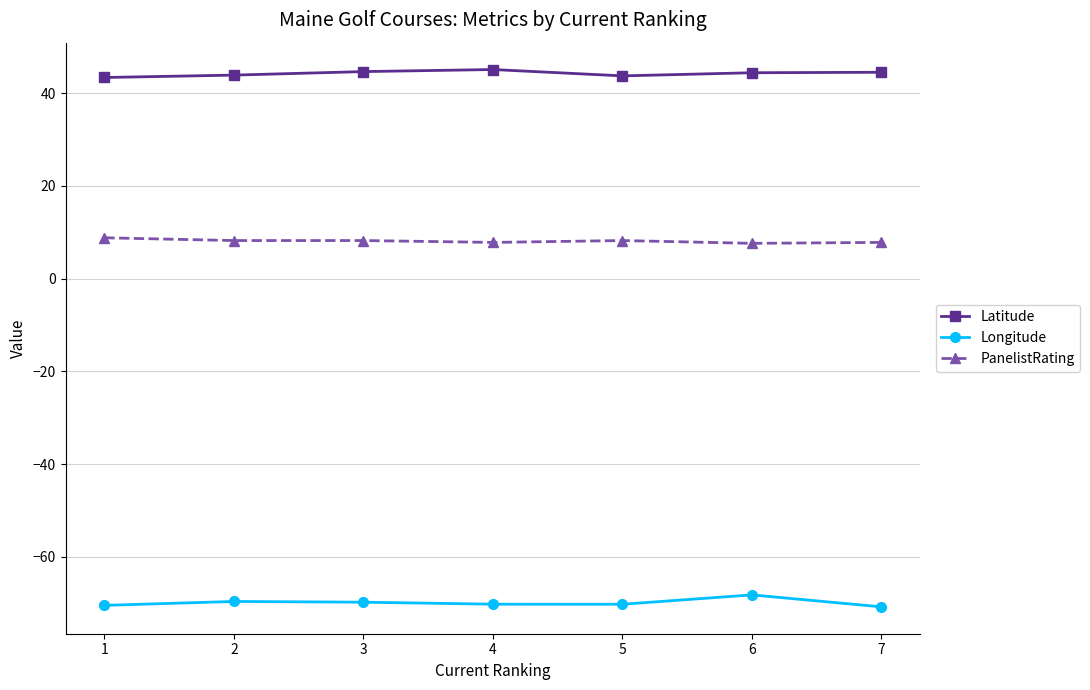

Rank the series at 6 from lowest to highest value.

Longitude, PanelistRating, Latitude